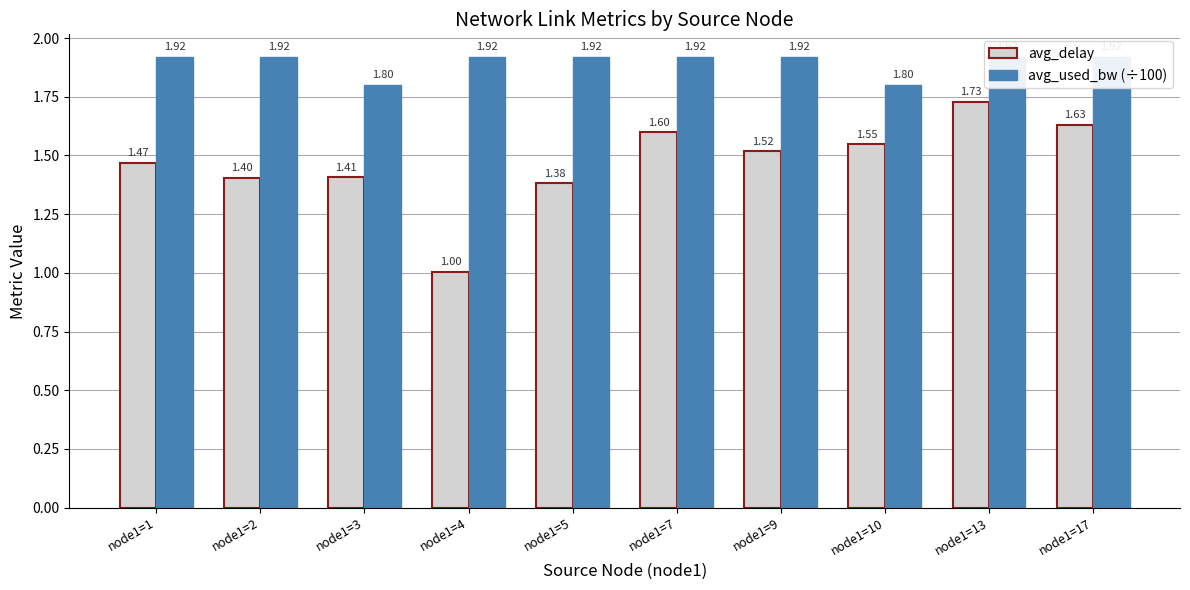

Rank the categories by avg_used_bw (÷100) value from highest to lowest.

node1=13, node1=2, node1=4, node1=5, node1=9, node1=1, node1=17, node1=7, node1=3, node1=10